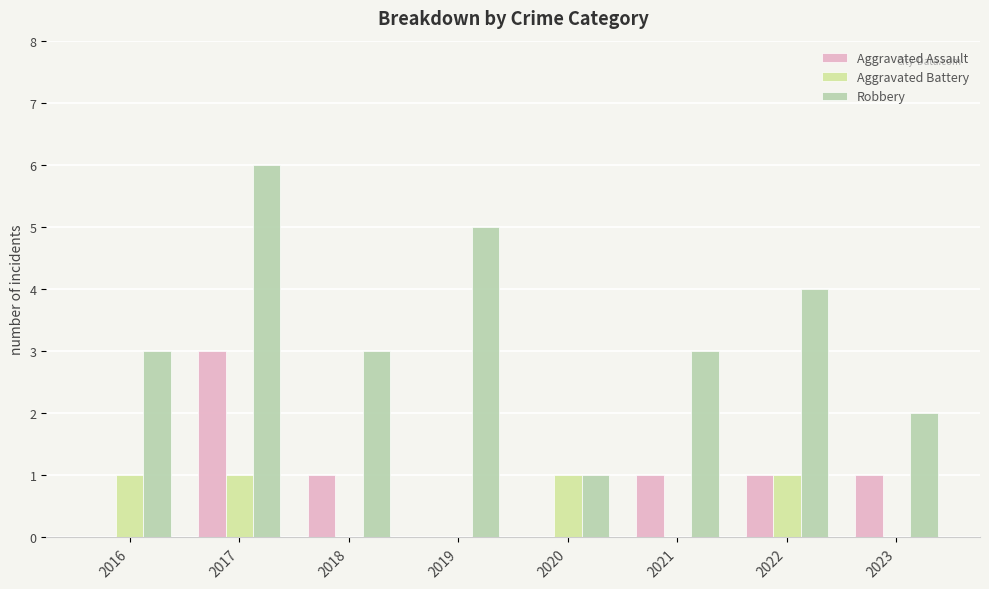

At how many categories does at least one series exceed 2?

6